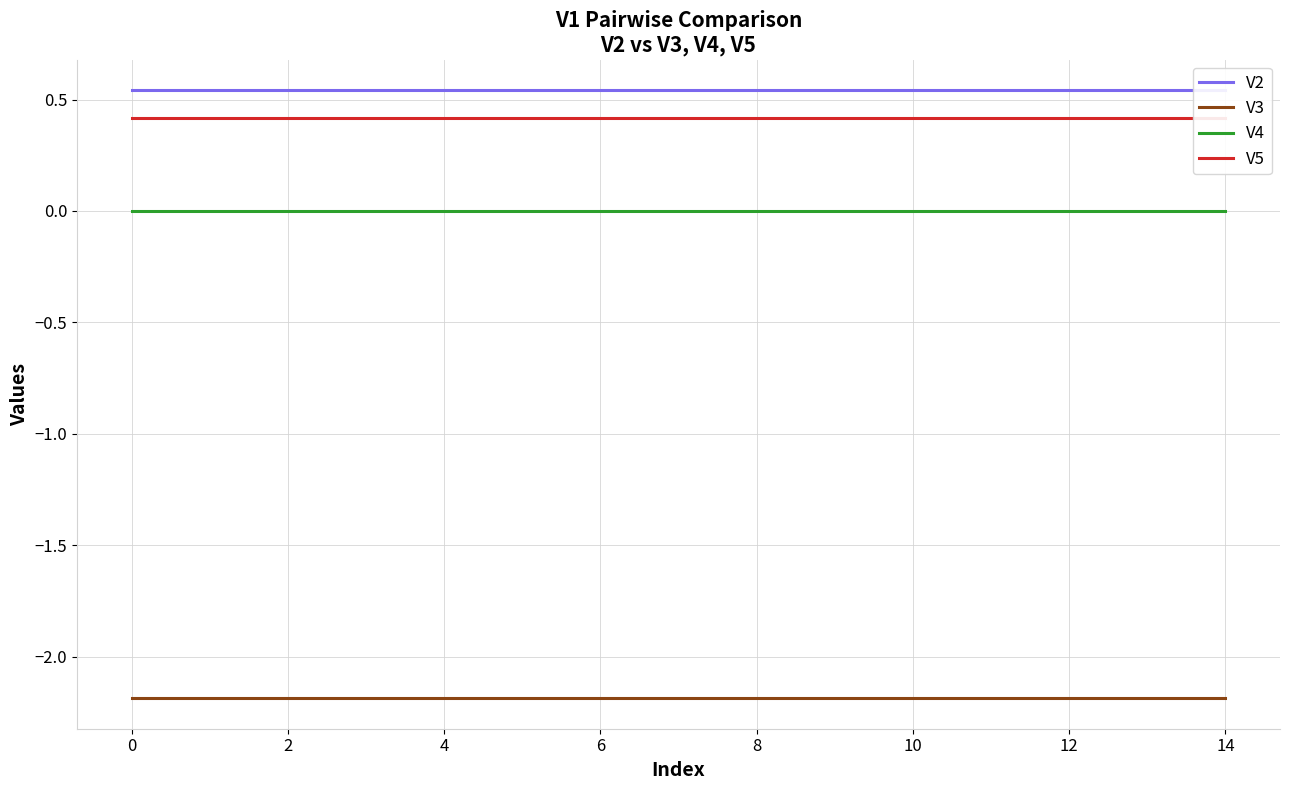

How many distinct data groups are displayed?

4